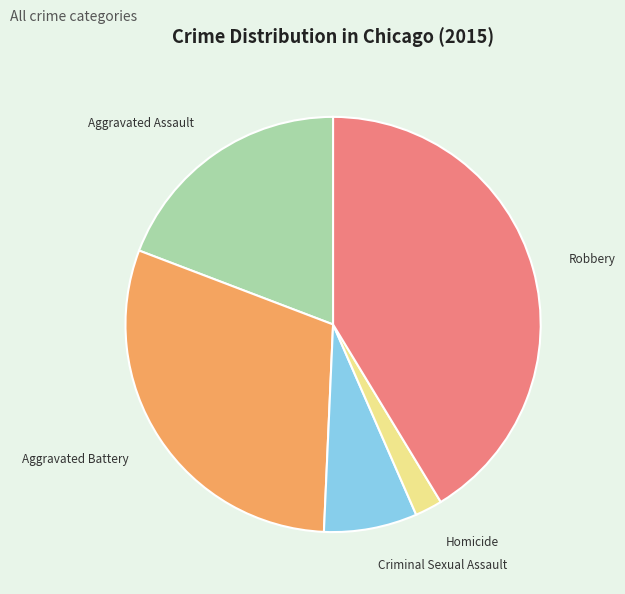

Count the number of slices in the pie.

5